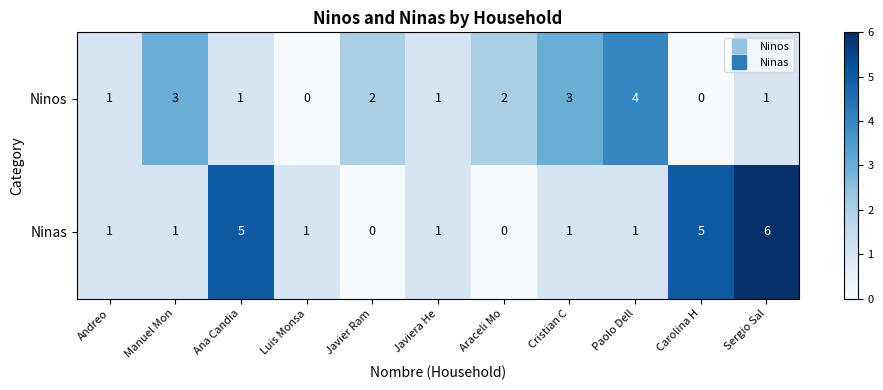

Is it true that Ninos equals 1 at Cristian C?

False